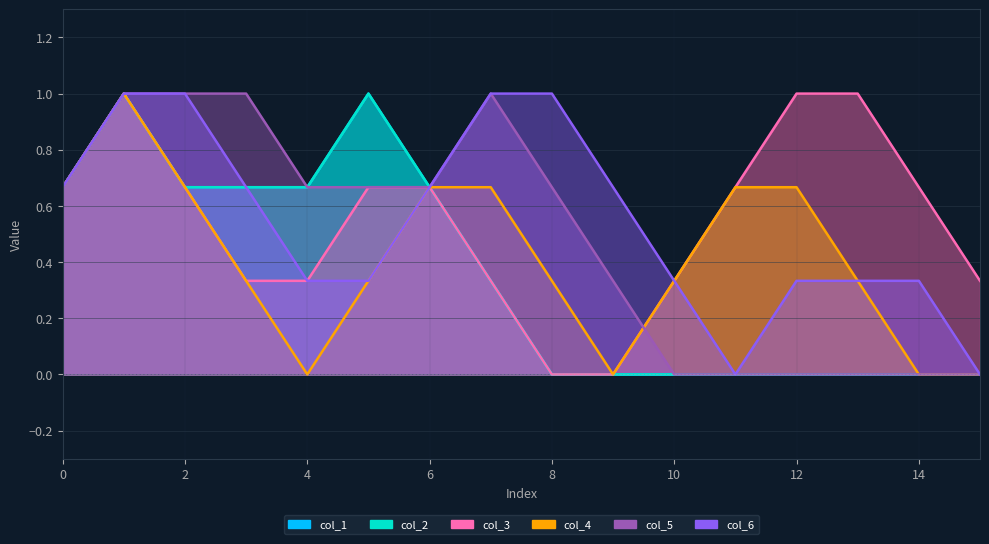

What is the sum of all col_6 values?

9